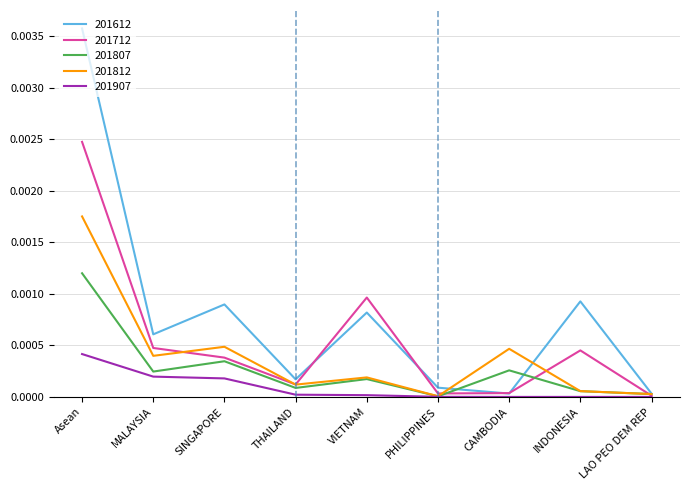

How many lines are shown in the chart?

5